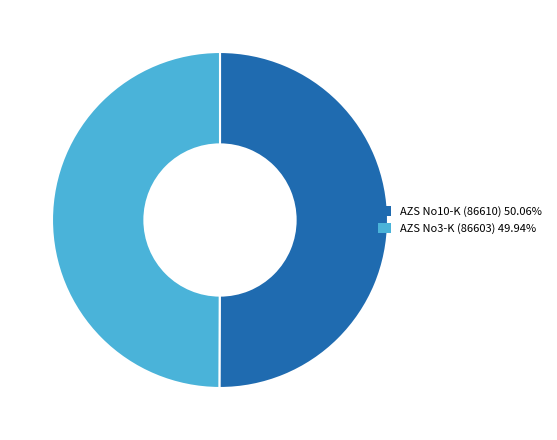

The AZS No10-K (86610) slice represents 50% of the pie. True or false?

True